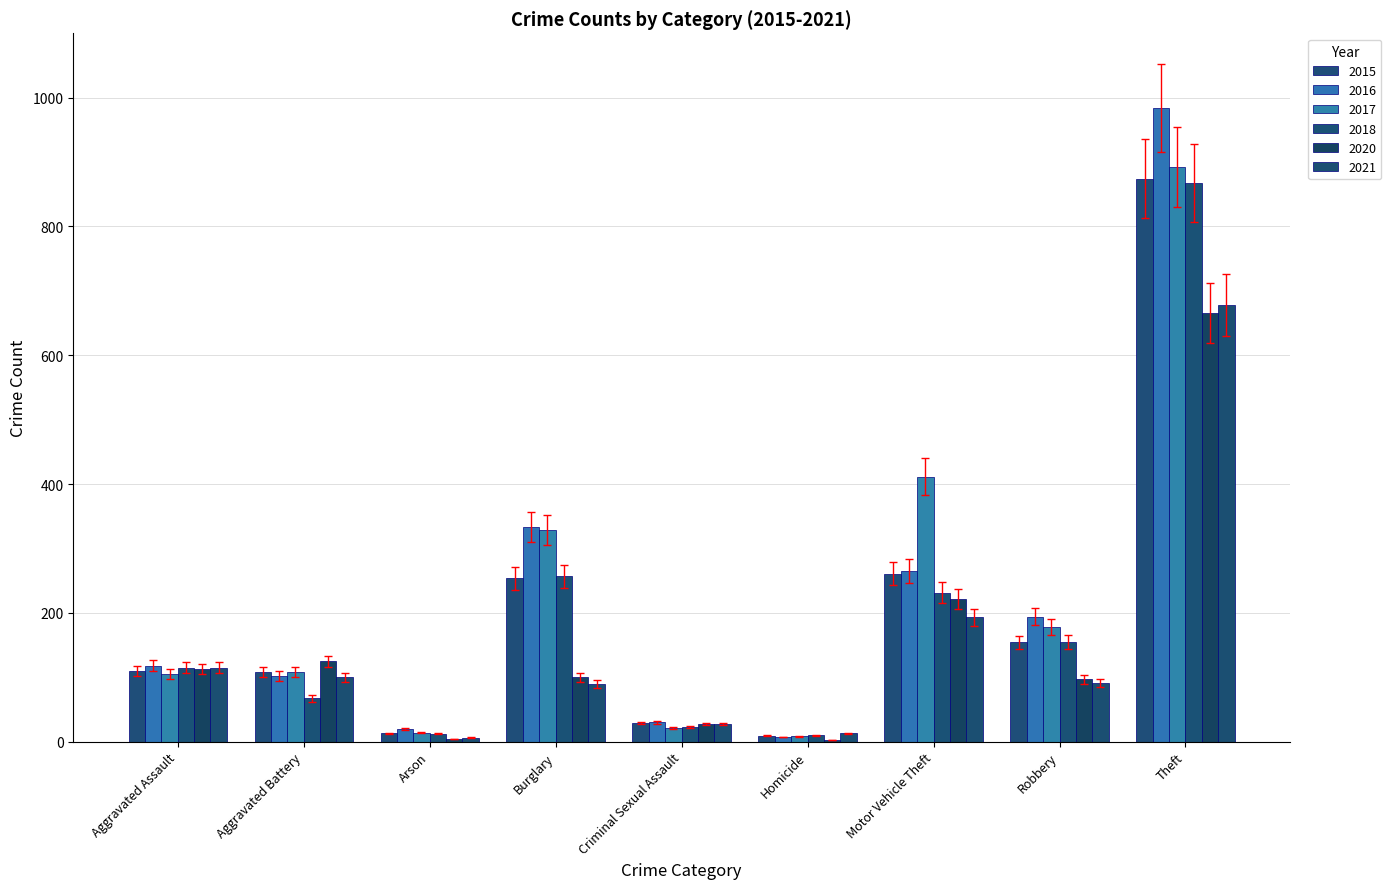

Which has a higher value, Robbery or Homicide?

Robbery